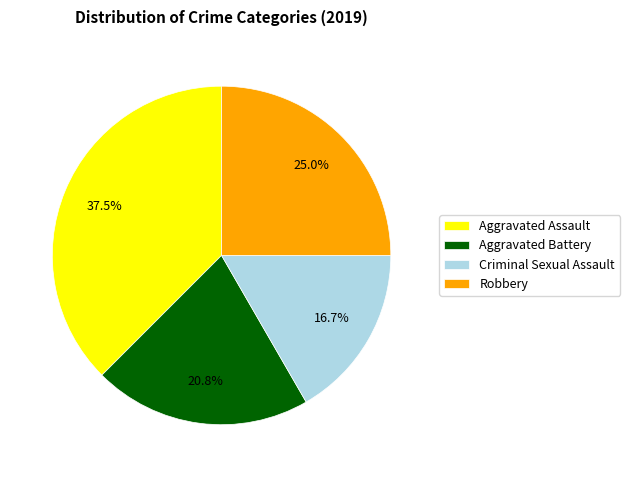

To the nearest percent, what is the difference between the largest and smallest slice percentages?

21%